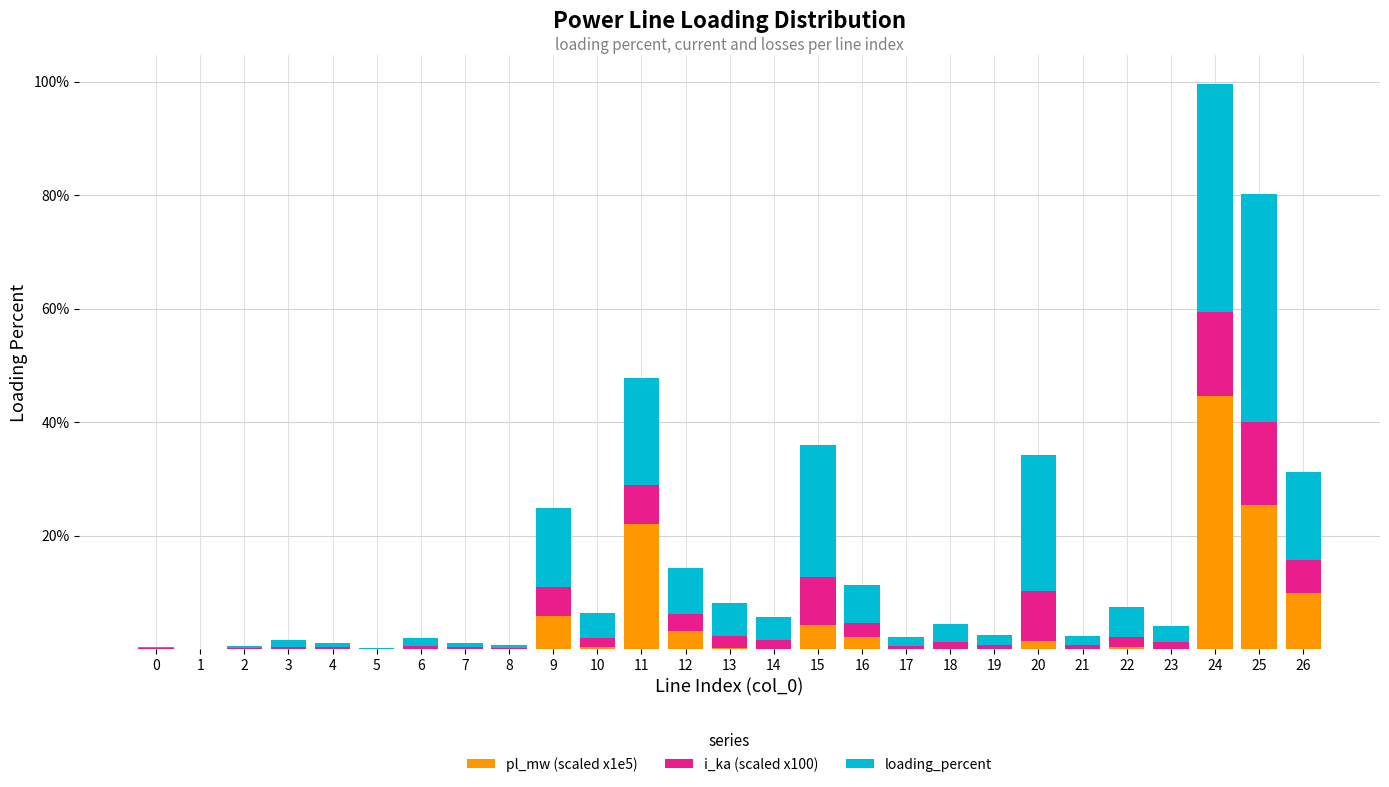

The pl_mw (scaled x1e5) series shows 0.1 at 6. True or false?

True